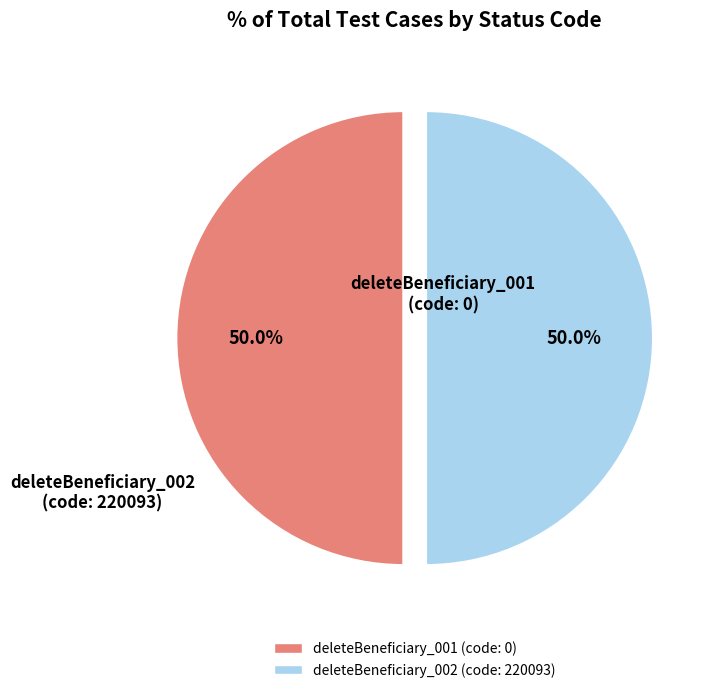

To the nearest percent, what percentage of the pie is deleteBeneficiary_002?

50%